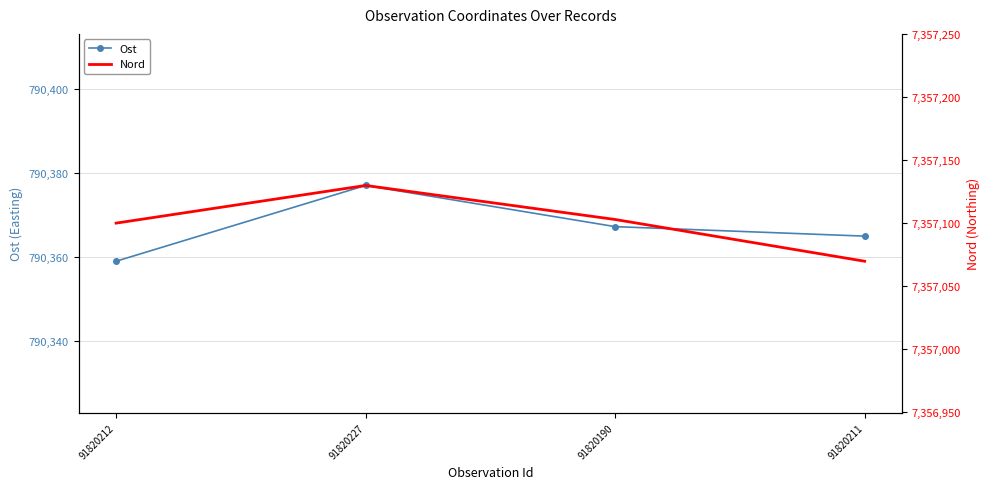

True or false: Ost has more than 0 points higher than both neighbors.

True